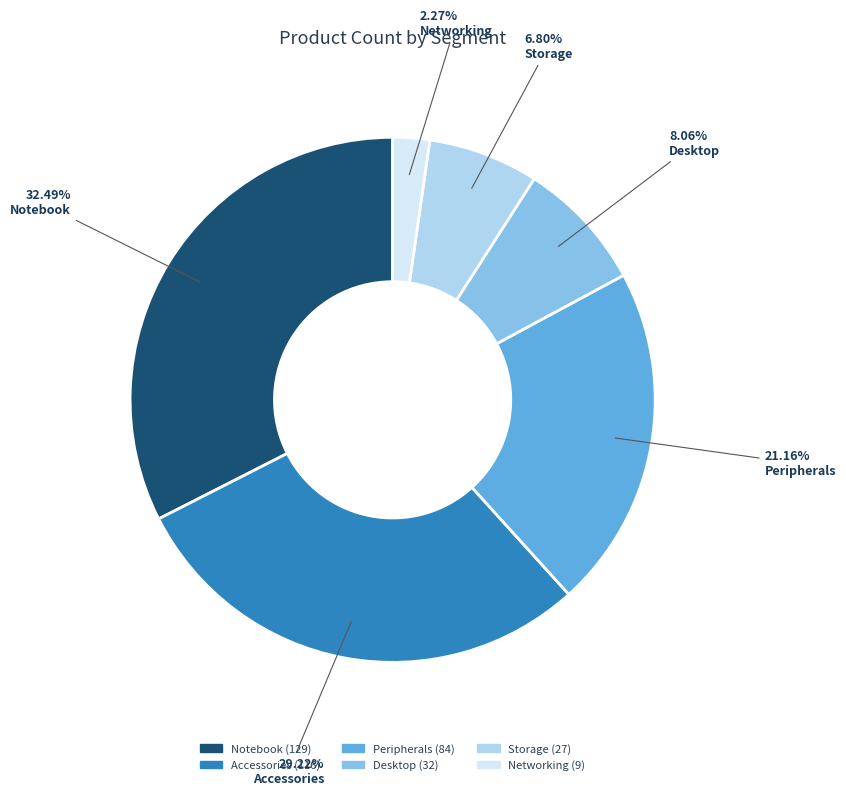

Is there a majority slice in this chart?

No